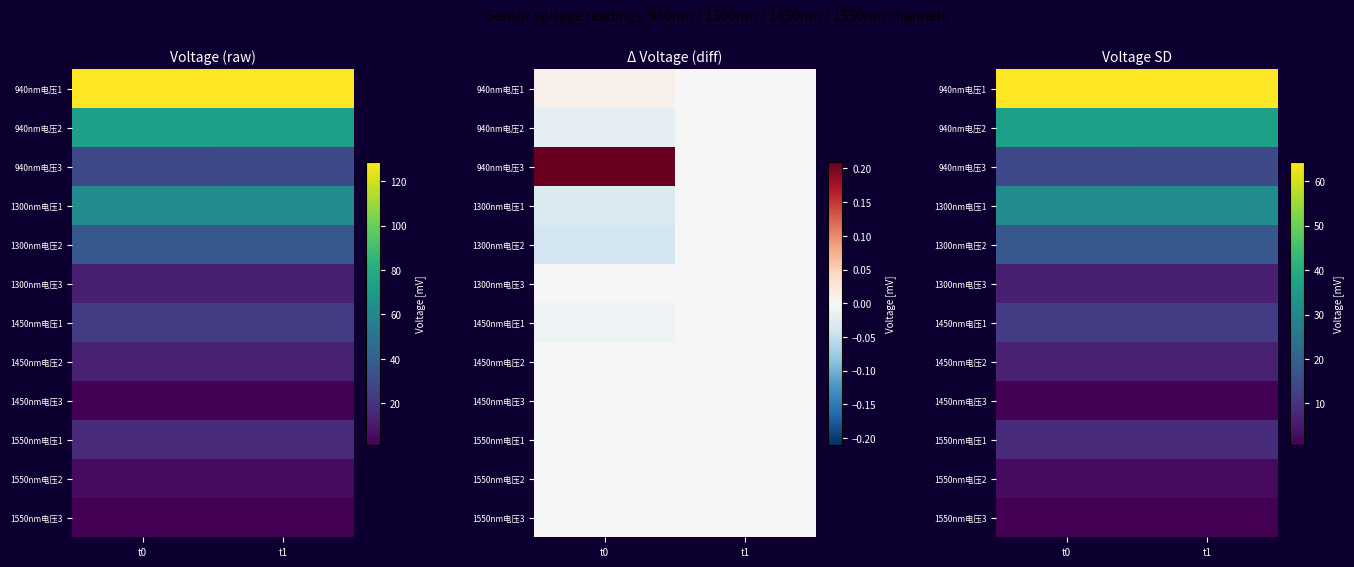

Which has a higher value, t0 or t1?

t0